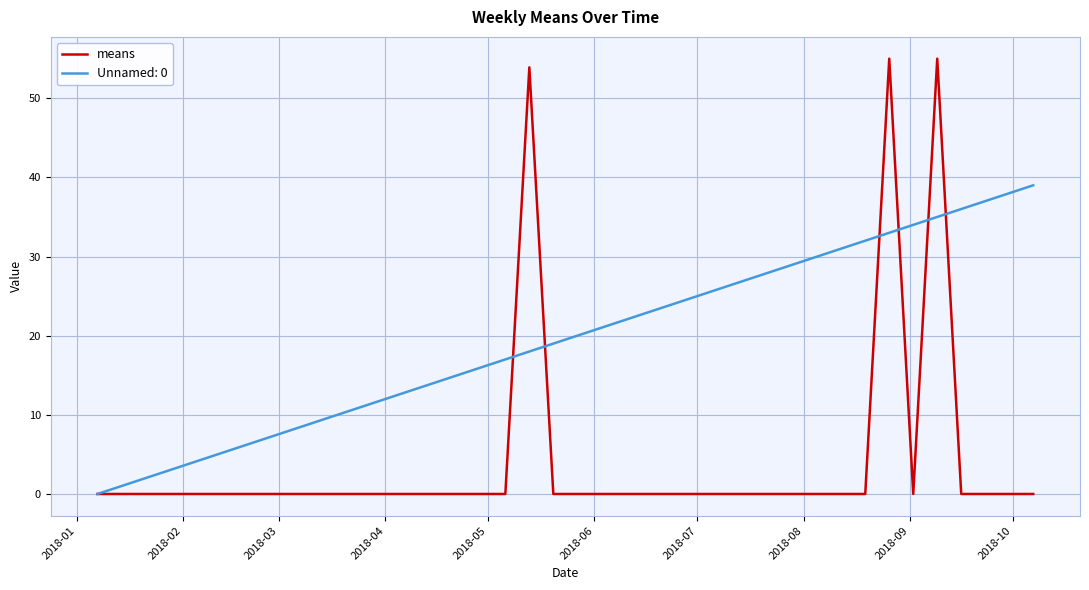

What is the maximum value for means?

55.0